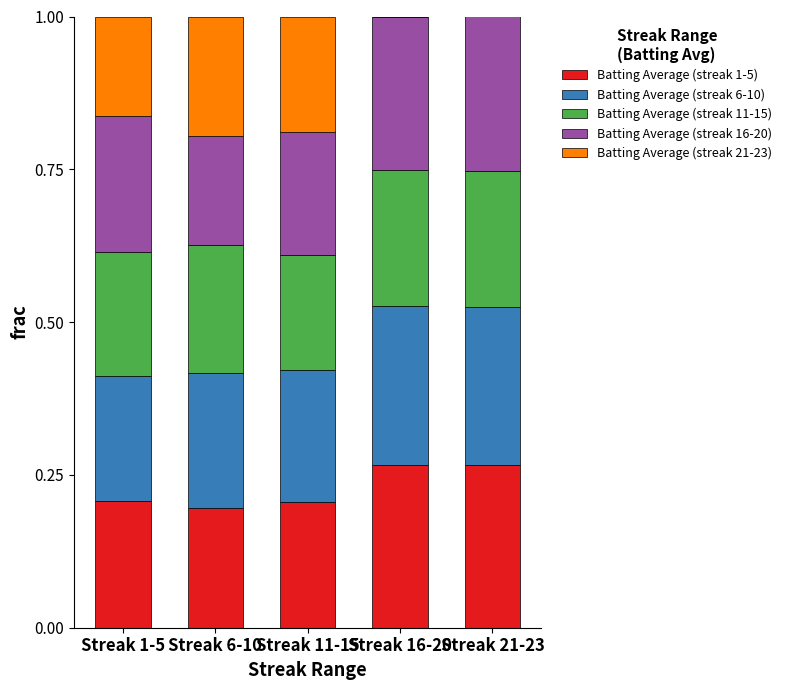

What is the total value across all series at Streak 21-23?

1.0